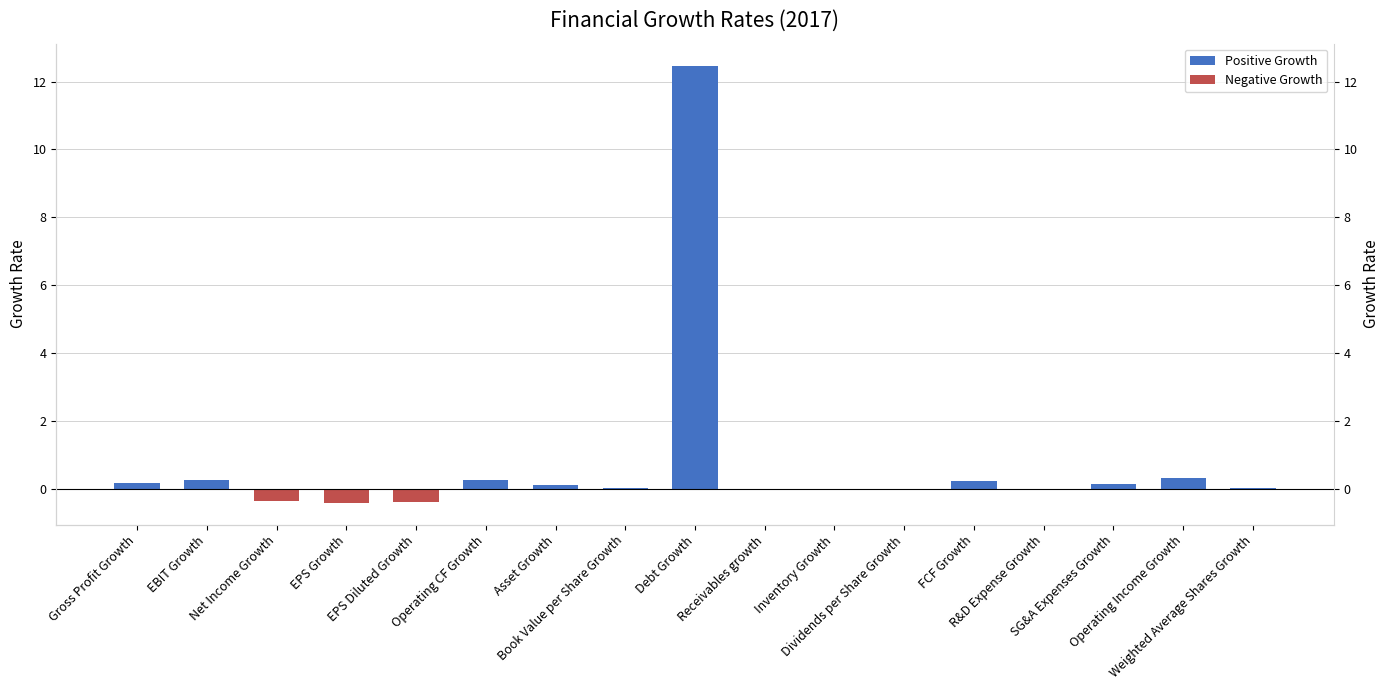

What is the label of the 13th bar from the right?

EPS Diluted Growth